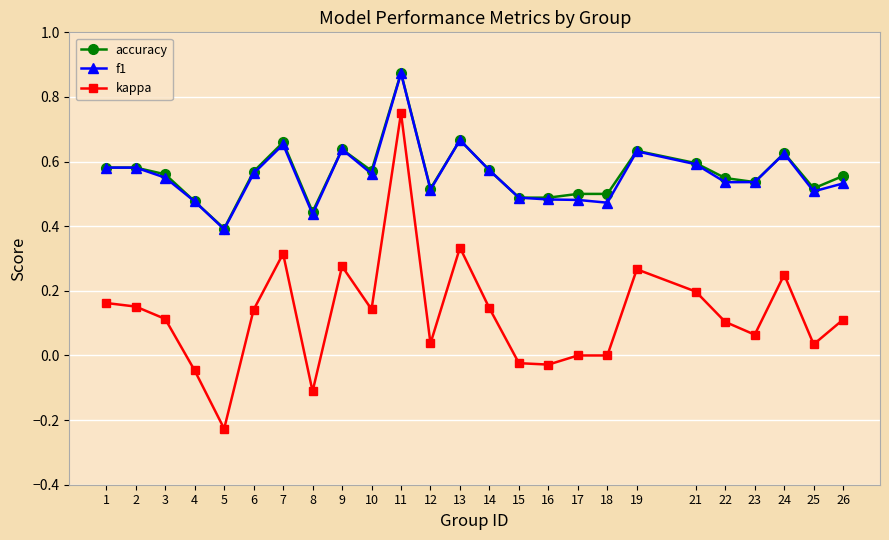

At how many categories does at least one series exceed 0?

25